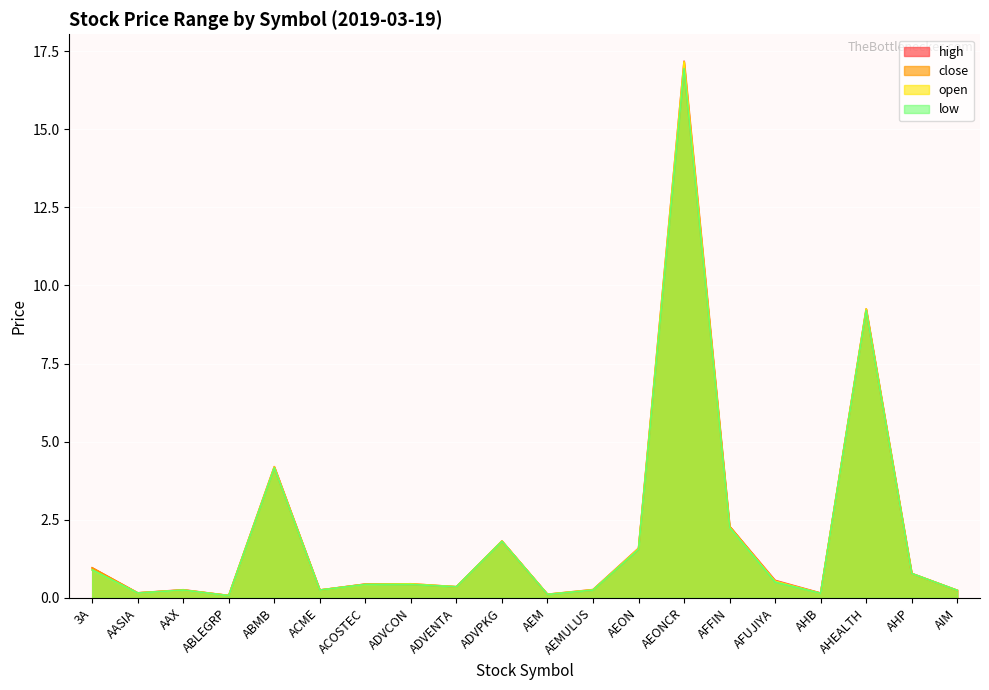

How many lines are shown in the chart?

4